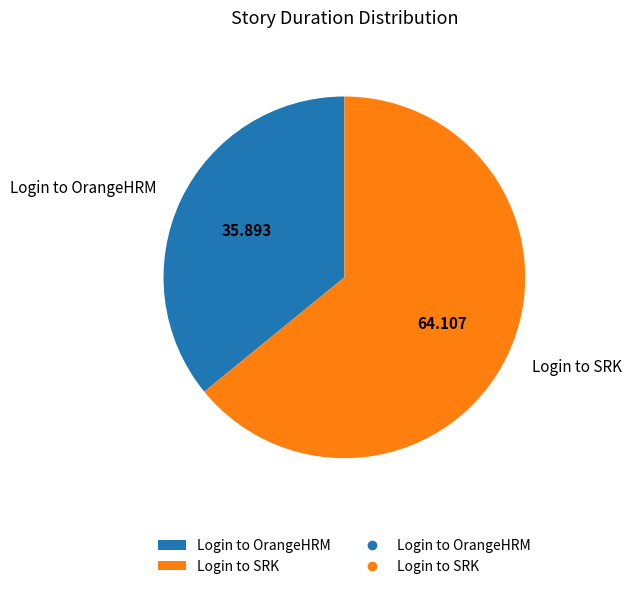

The Login to SRK slice represents 64% of the pie. True or false?

True